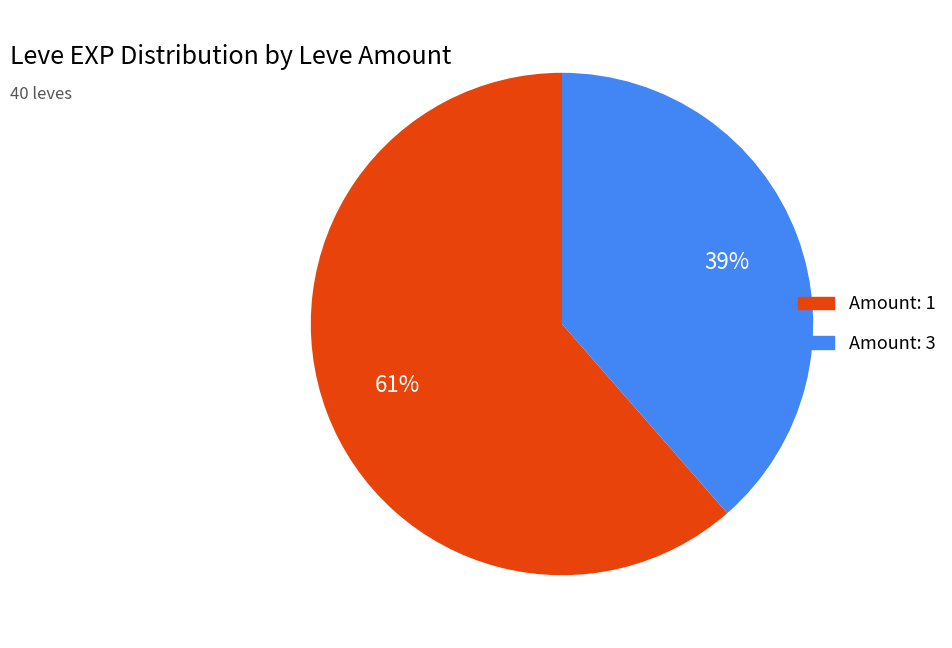

Is there any slice that represents more than half of the pie?

Yes